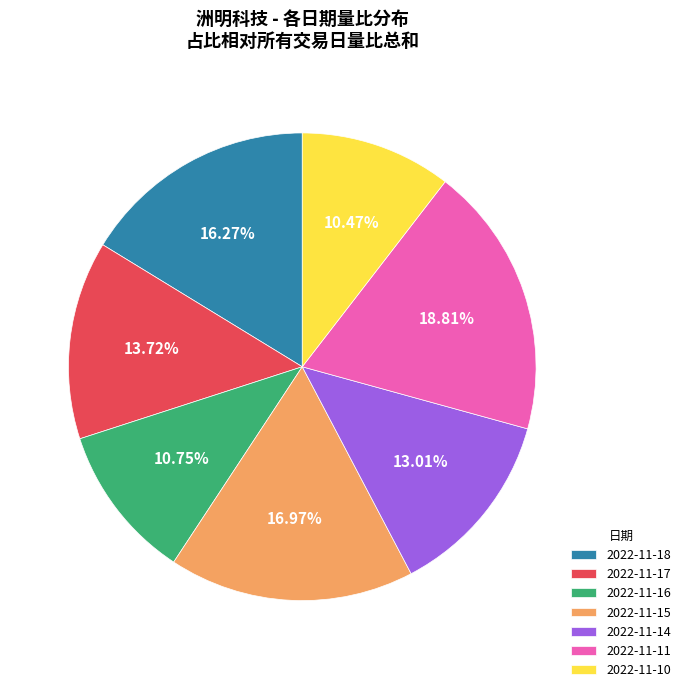

To the nearest percent, what percentage of the pie is 2022-11-18?

16%